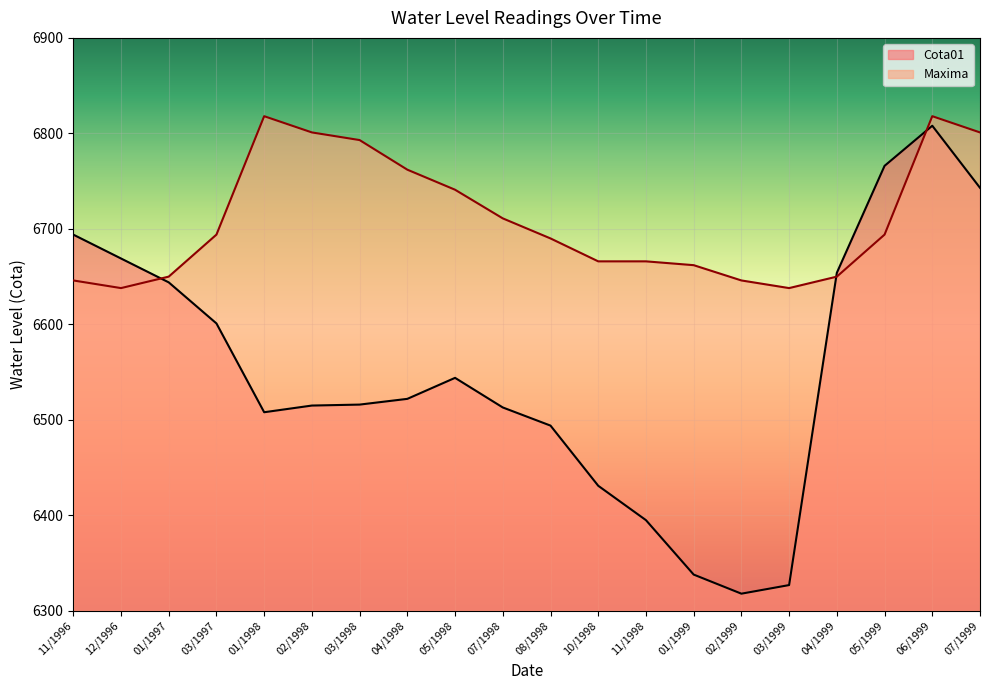

Reading left to right, transcribe all the data shown in this chart.

Cota01: 11/1996=6694	12/1996=6669	01/1997=6644	03/1997=6601	01/1998=6508	02/1998=6515	03/1998=6516	04/1998=6522	05/1998=6544	07/1998=6513	08/1998=6494	10/1998=6431	11/1998=6395	01/1999=6338	02/1999=6318	03/1999=6327	04/1999=6654	05/1999=6766	06/1999=6808	07/1999=6743
Maxima: 11/1996=6646	12/1996=6638	01/1997=6650	03/1997=6694	01/1998=6818	02/1998=6801	03/1998=6793	04/1998=6762	05/1998=6741	07/1998=6711	08/1998=6690	10/1998=6666	11/1998=6666	01/1999=6662	02/1999=6646	03/1999=6638	04/1999=6650	05/1999=6694	06/1999=6818	07/1999=6801